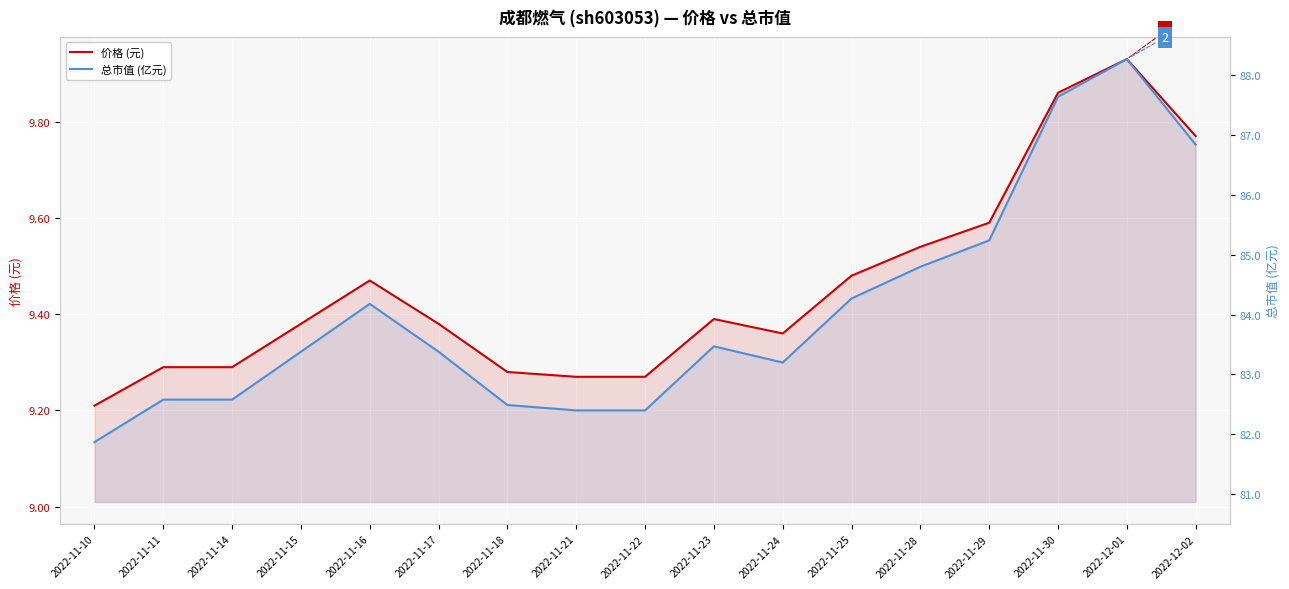

How many data points does each series have?

17